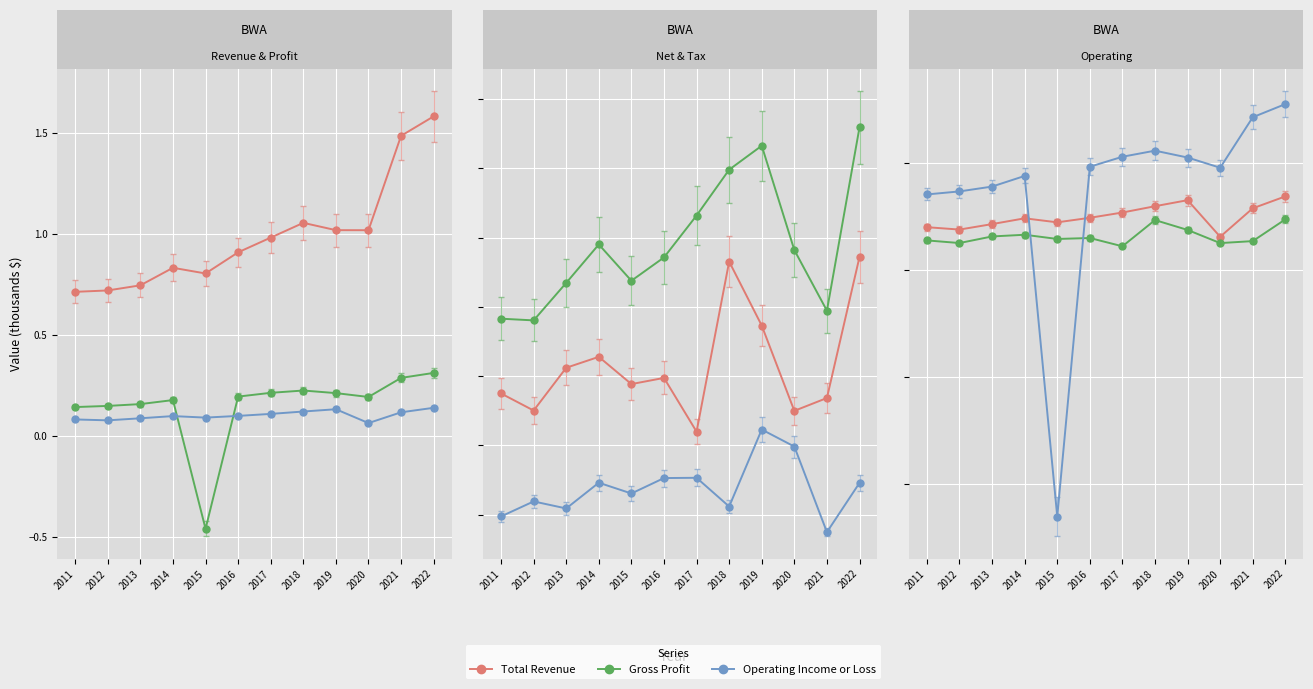

Is the value of Net Income at 2022 greater than the value of Operating Income or Loss at 2018?

No